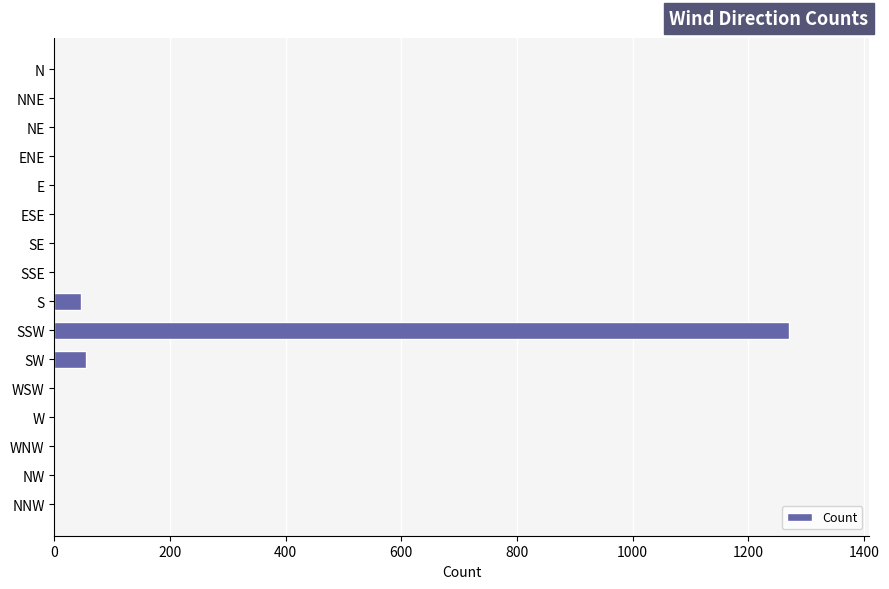

What is the greatest value displayed?

1271